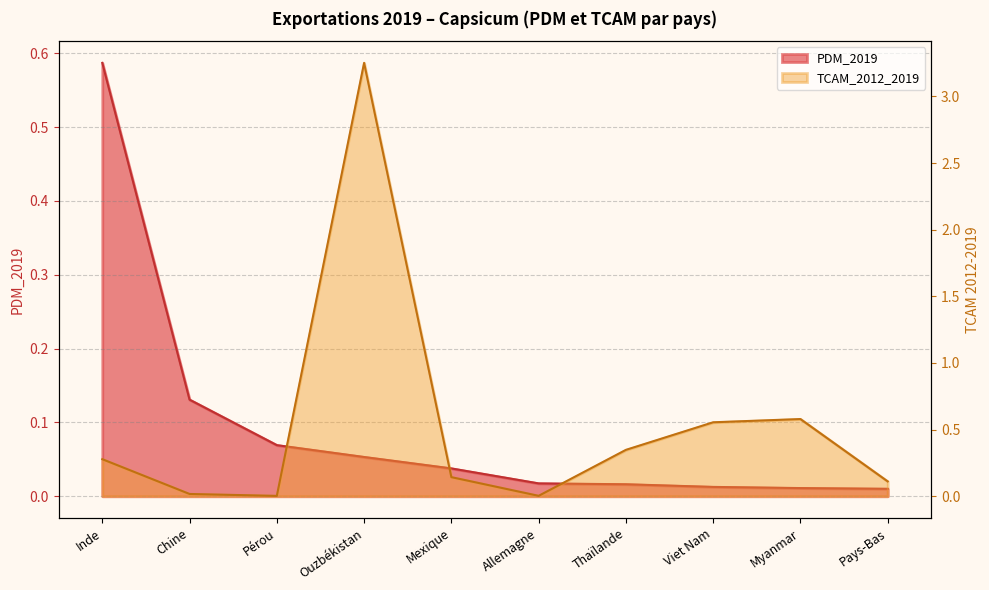

At which label is TCAM_2012_2019 closest to 1?

Myanmar